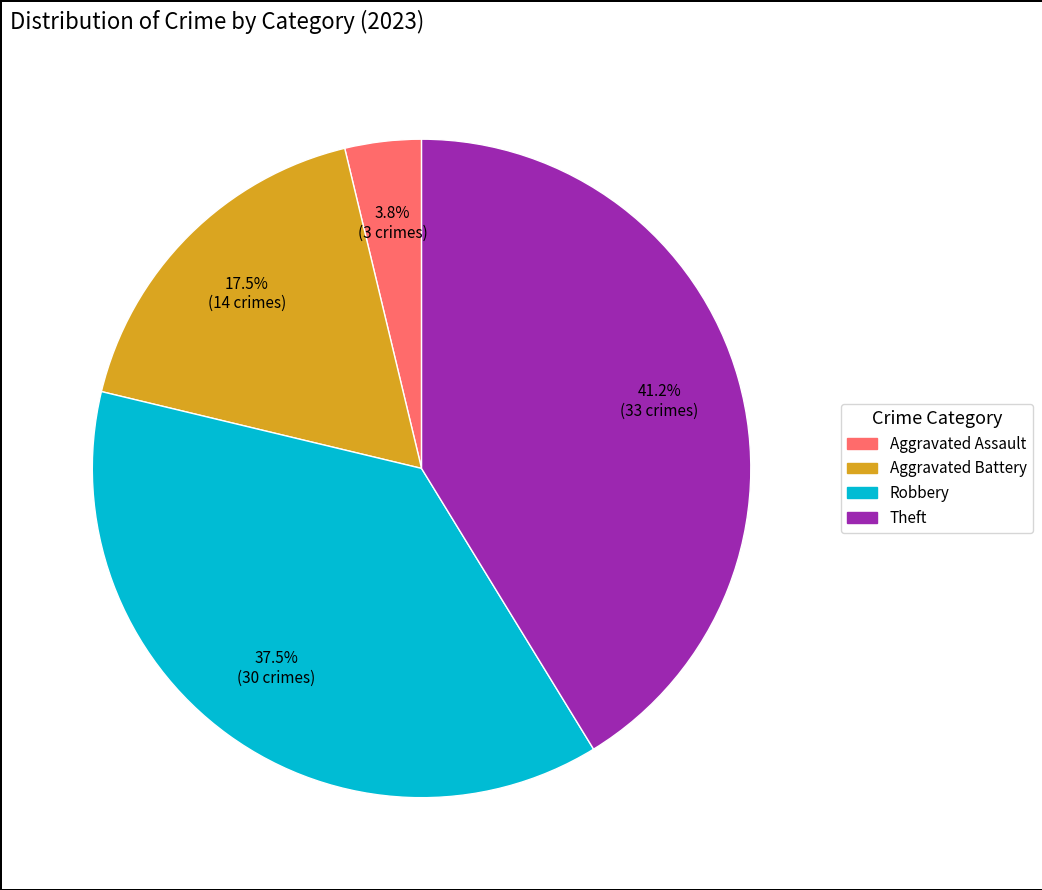

Is there a majority slice in this chart?

No